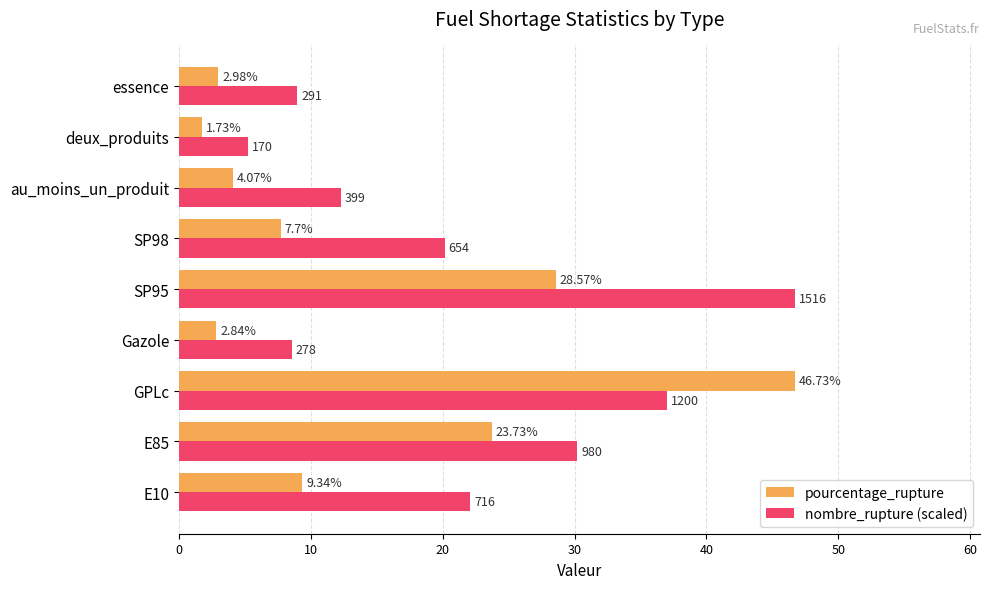

What is the average value of the pourcentage_rupture series?

14.2